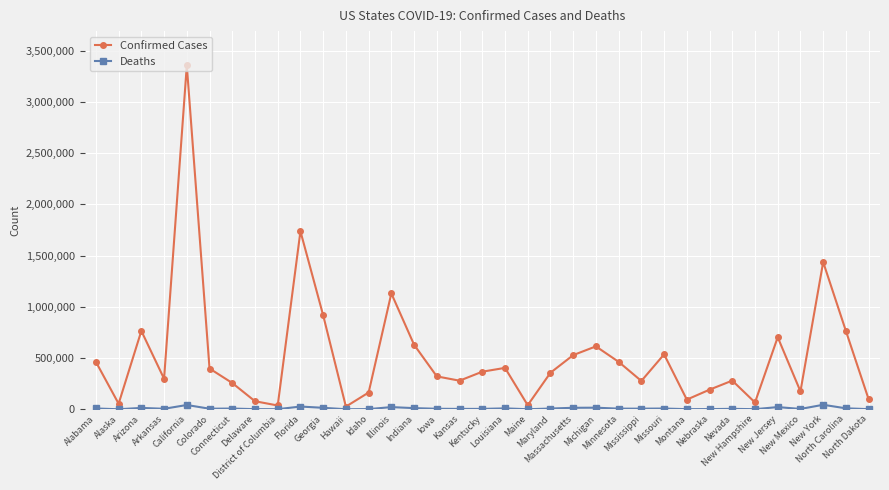

Count the number of data series in this chart.

2